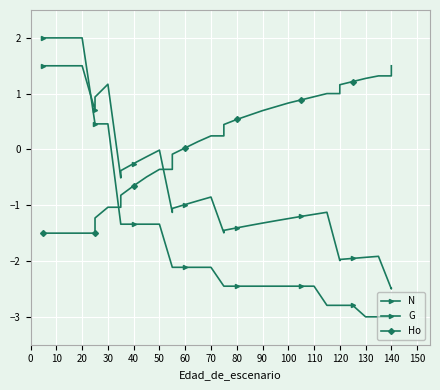

What is the sum of all G values?

-23.7